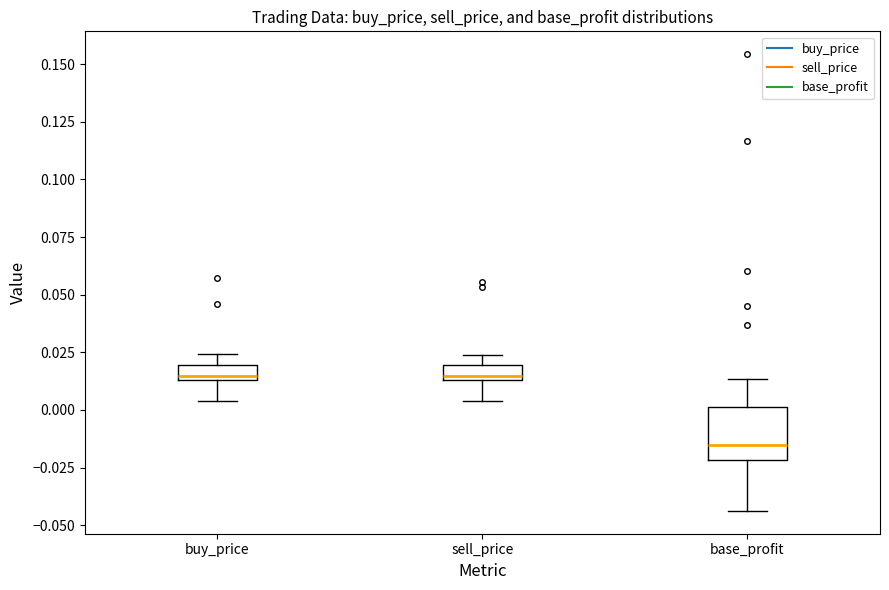

Where does the lower whisker of the box for sell_price end on the y-axis? The values are not printed on the chart, so give them approximately, as read against the axis.

0.005